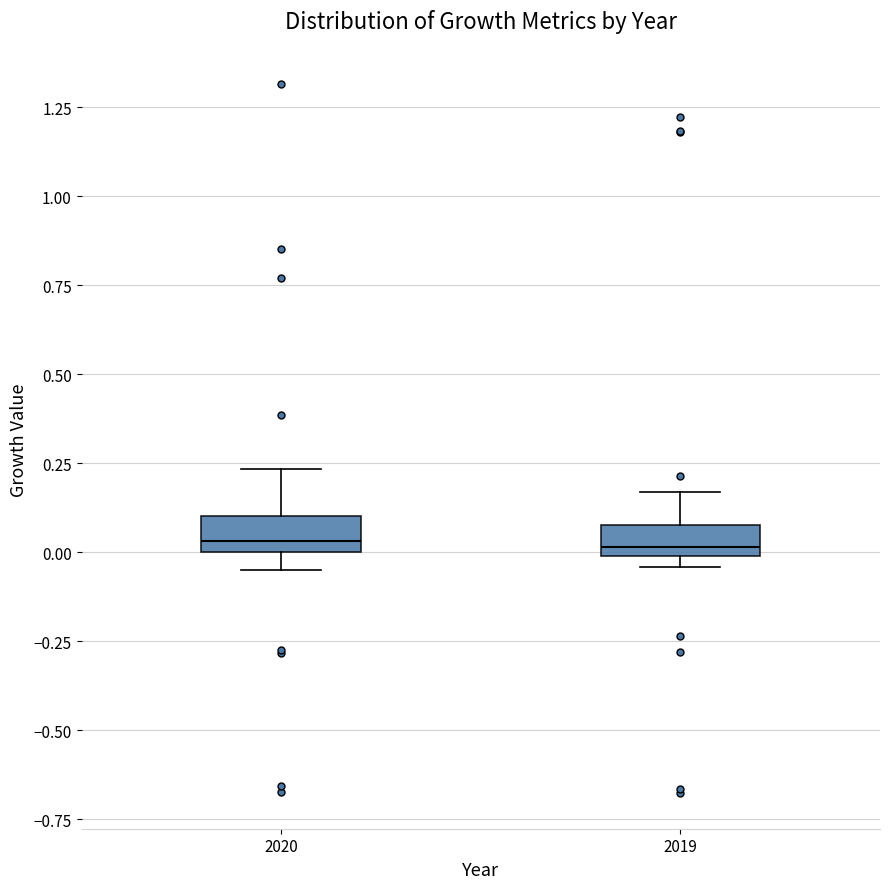

Reading left to right, transcribe this box plot: for each box, give where its median line is, the range the box spans, and where its two whiskers end, as read against the y-axis. The values are not printed on the chart, so give them approximately, as read against the axis.

2020: median 0.05, box 0.00 to 0.10, whiskers -0.05 to 0.25
2019: median 0.00 (just above the box's lower edge), box 0.00 to 0.10, whiskers -0.05 to 0.15